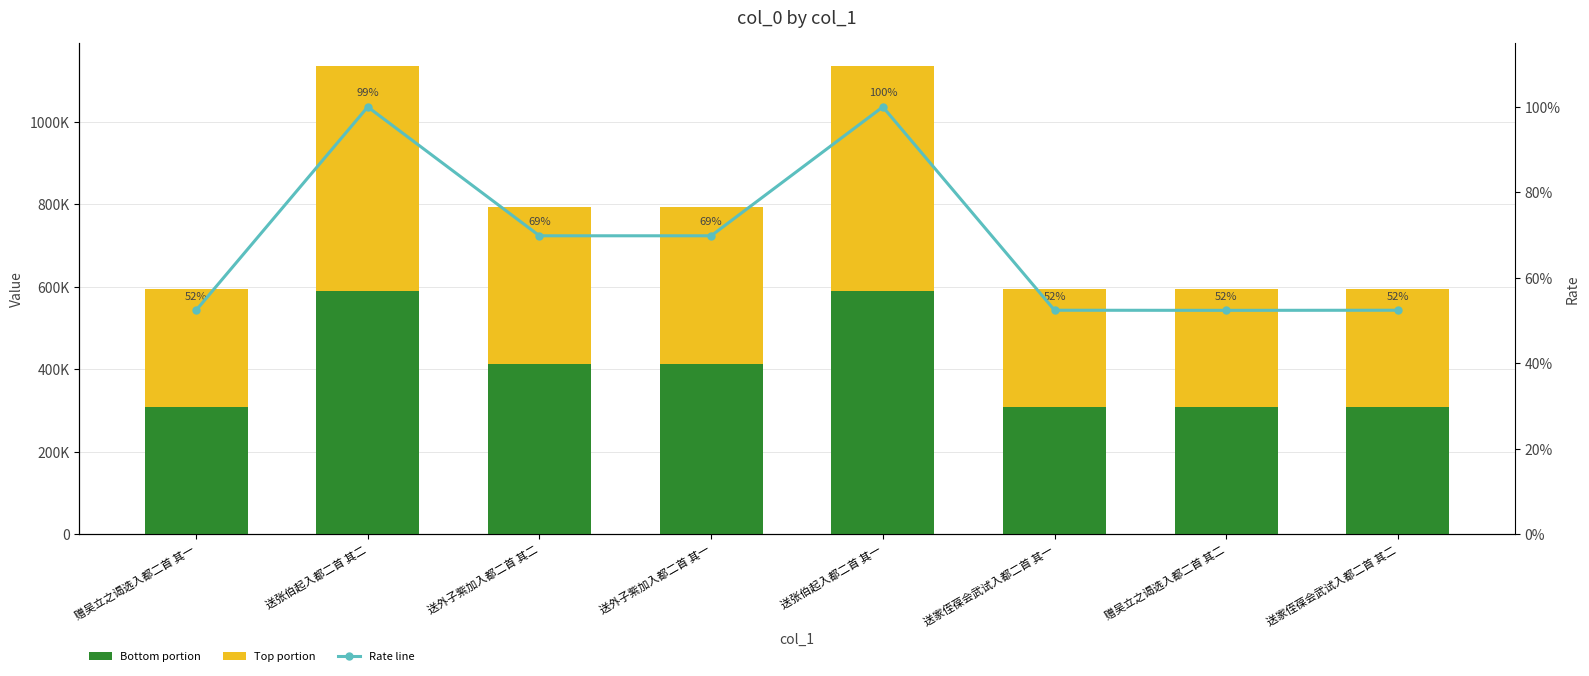

What is the difference between the highest and lowest values at 赠吴立之谒选入都二首 其二?

309146.8